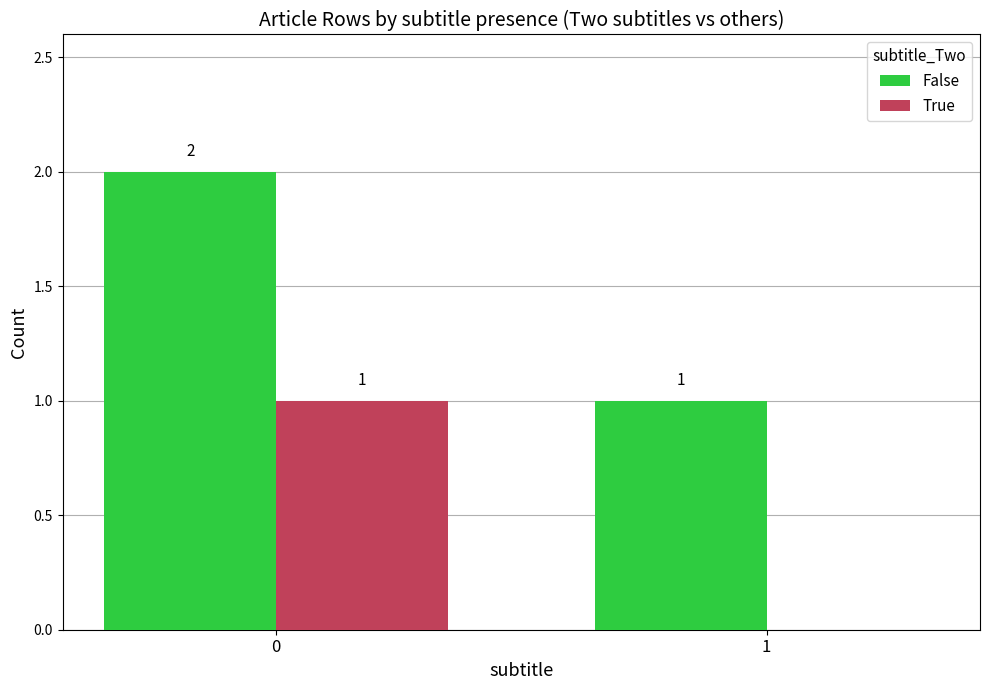

What is the sum of all True values?

1